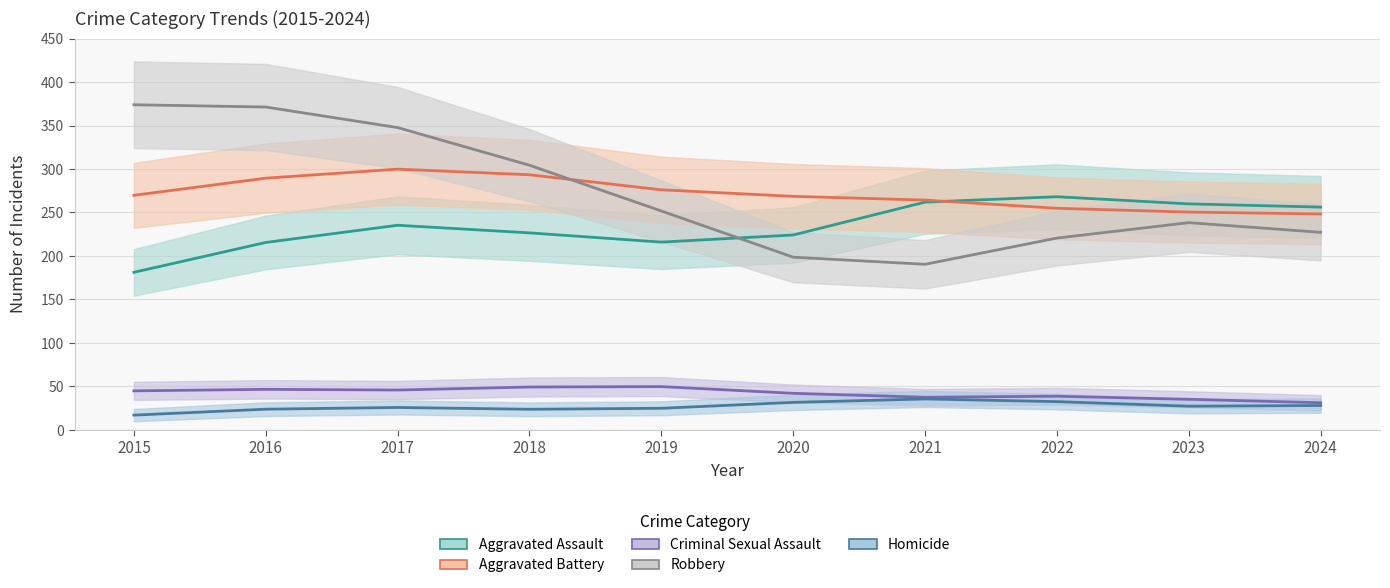

Between 2022 and 2016, which is larger?

2022